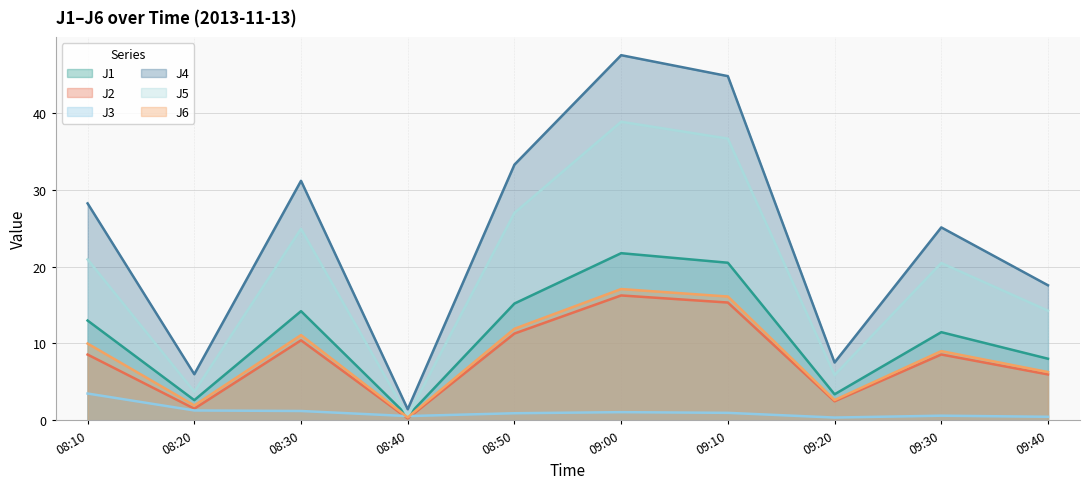

The value of J3 at 08:40 is 0.3. True or false?

False